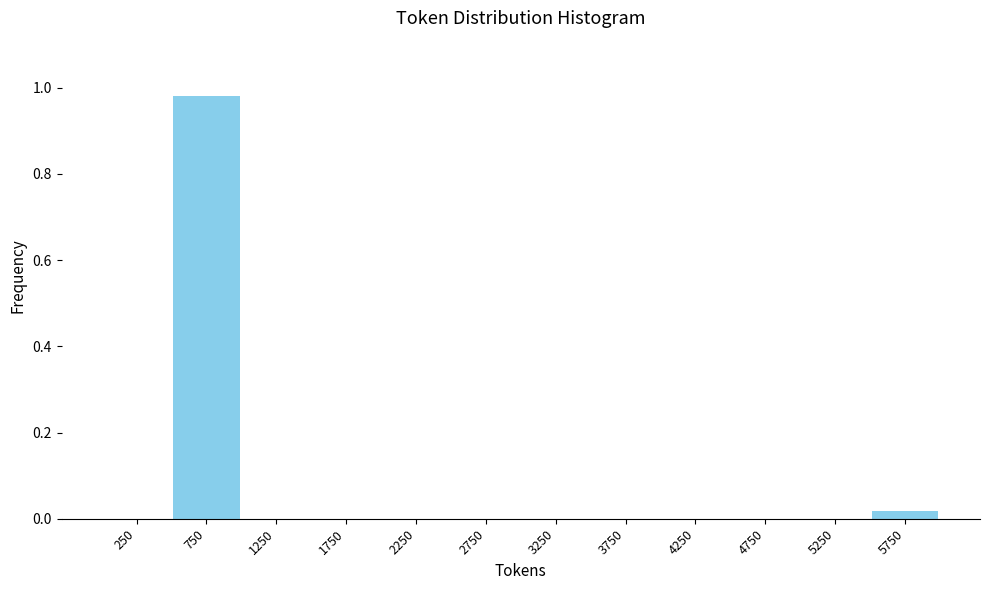

What is the height of the bar covering 500 to 1000 on the x-axis? The values are not printed on the chart, so give them approximately, as read against the axis.

0.98